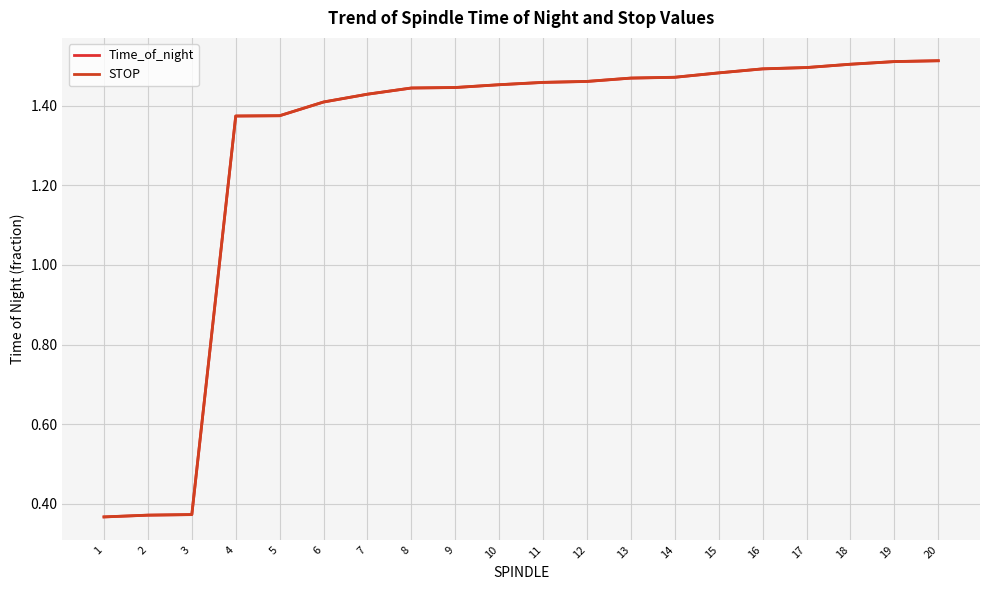

Which series changed the most between 8 and 20?

STOP